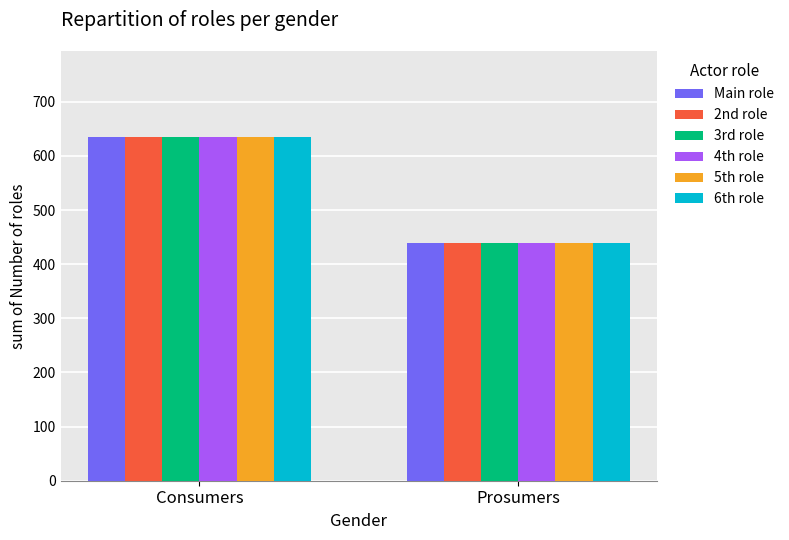

At which label does 6th role reach its peak?

Consumers